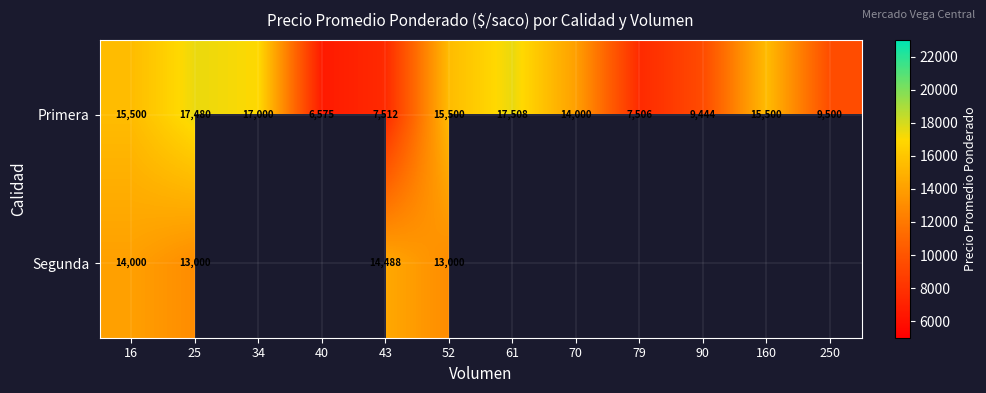

The Segunda series shows 9299 at 43. True or false?

False